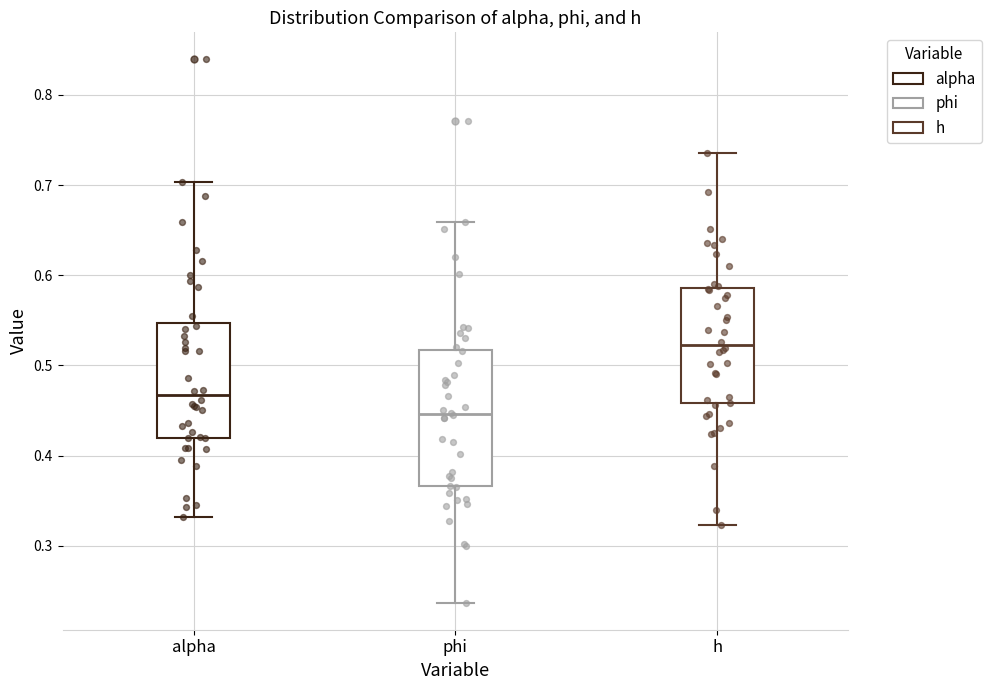

Reading left to right, transcribe this box plot: for each box, give where its median line is, the range the box spans, and where its two whiskers end, as read against the y-axis. The values are not printed on the chart, so give them approximately, as read against the axis.

alpha: median 0.47, box 0.42 to 0.55, whiskers 0.33 to 0.70
phi: median 0.45, box 0.37 to 0.52, whiskers 0.24 to 0.66
h: median 0.52, box 0.46 to 0.59, whiskers 0.32 to 0.74